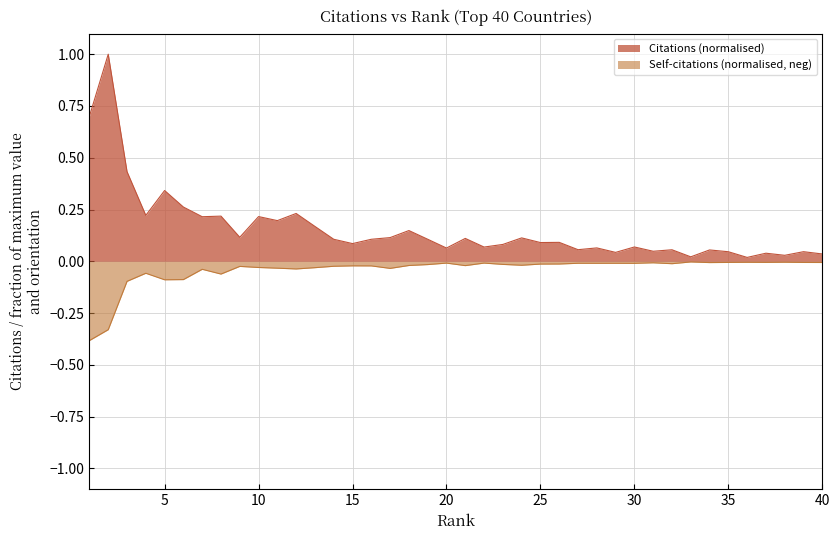

What is the minimum value shown in the chart?

-0.4